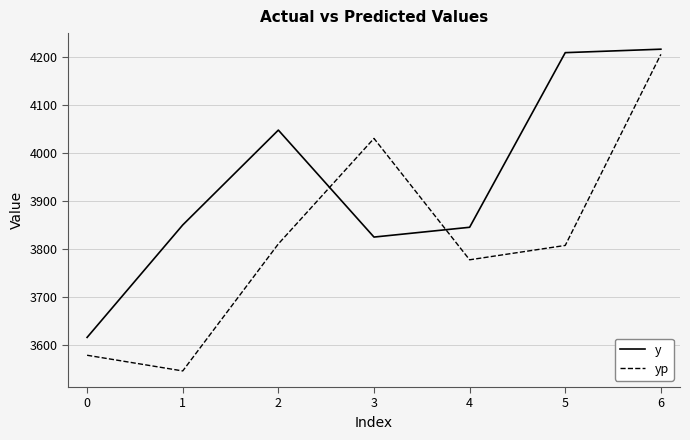

True or false: y has more than 1 points higher than both neighbors.

False